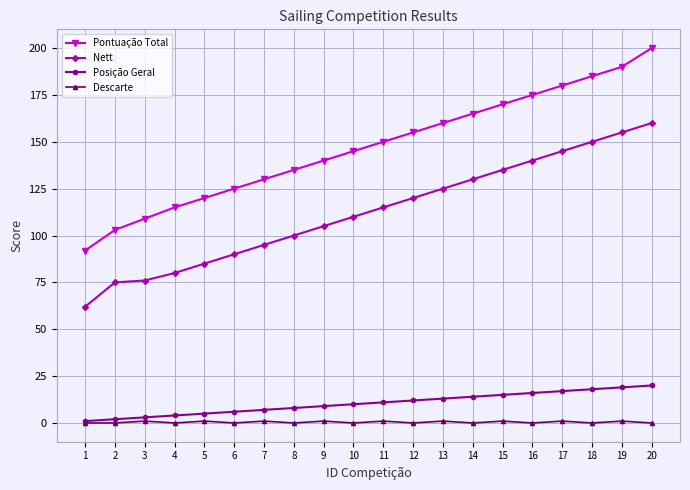

How many values in the Posição Geral series are below 11?

10